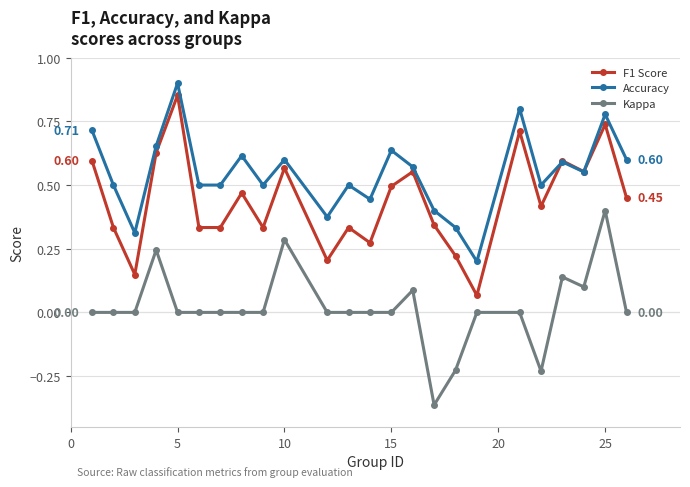

List the series in order of their overall mean, lowest first.

Kappa, F1 Score, Accuracy